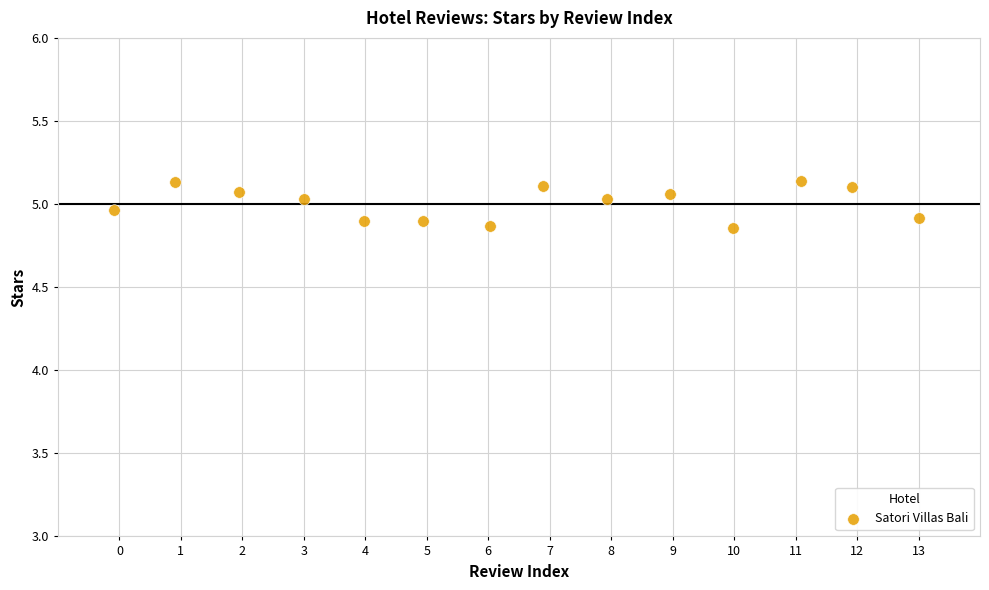

What is the range of X values (max minus min)?

13.1